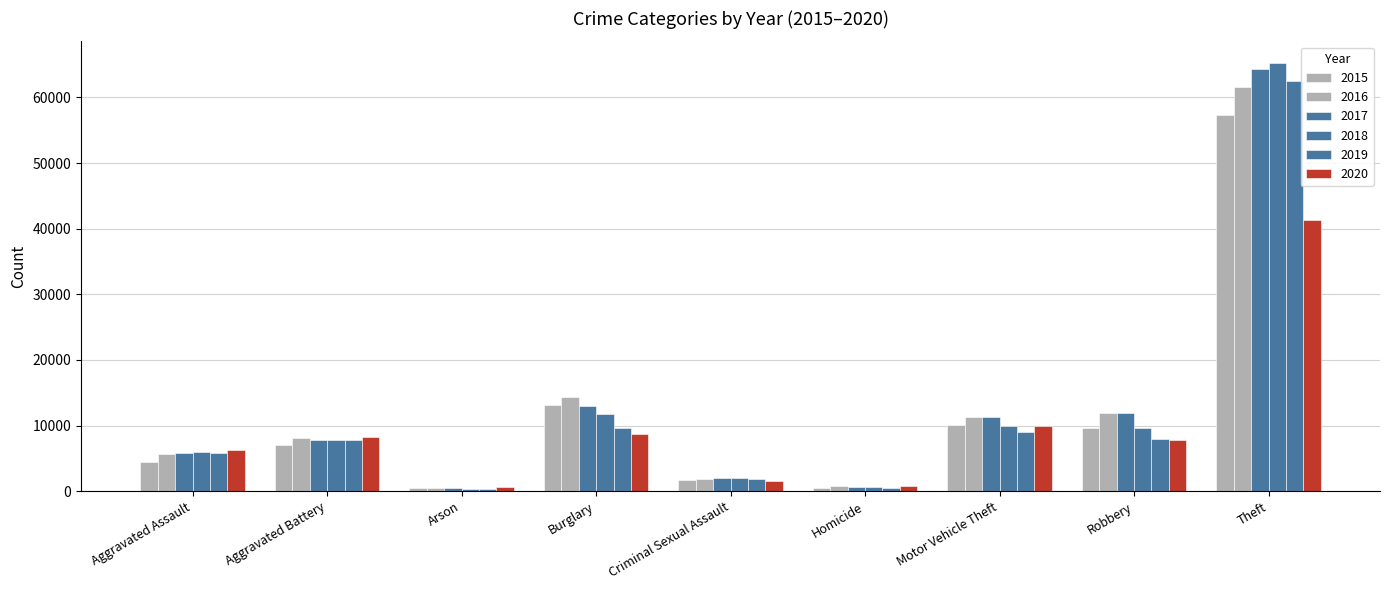

What is the approximate value of 2016 at Aggravated Battery, to the nearest 50?

8100